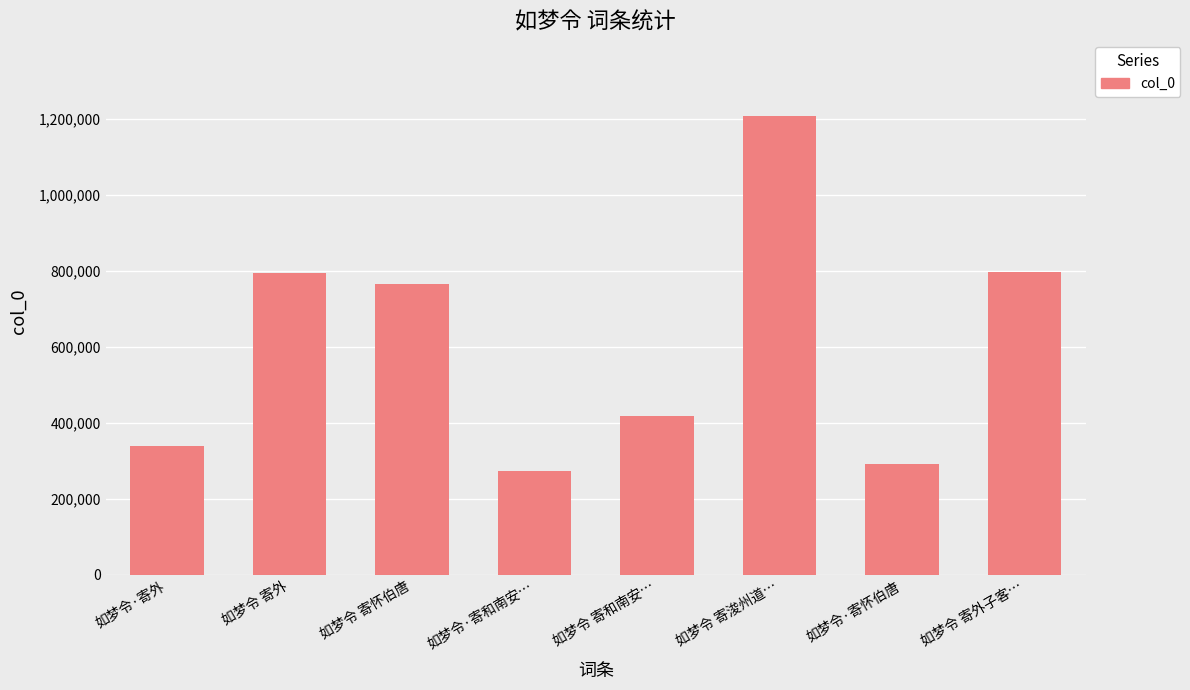

Where is the data nearest to the value 739414?

如梦令 寄怀伯唐